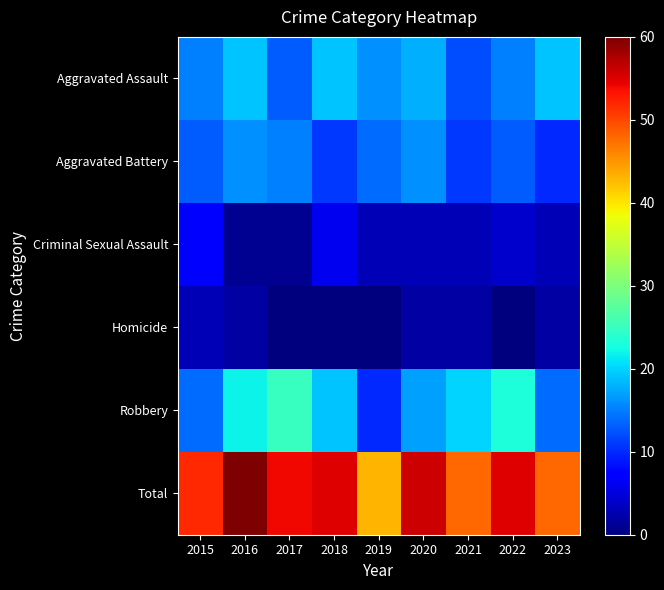

Which series changed the most between 2015 and 2022?

Robbery